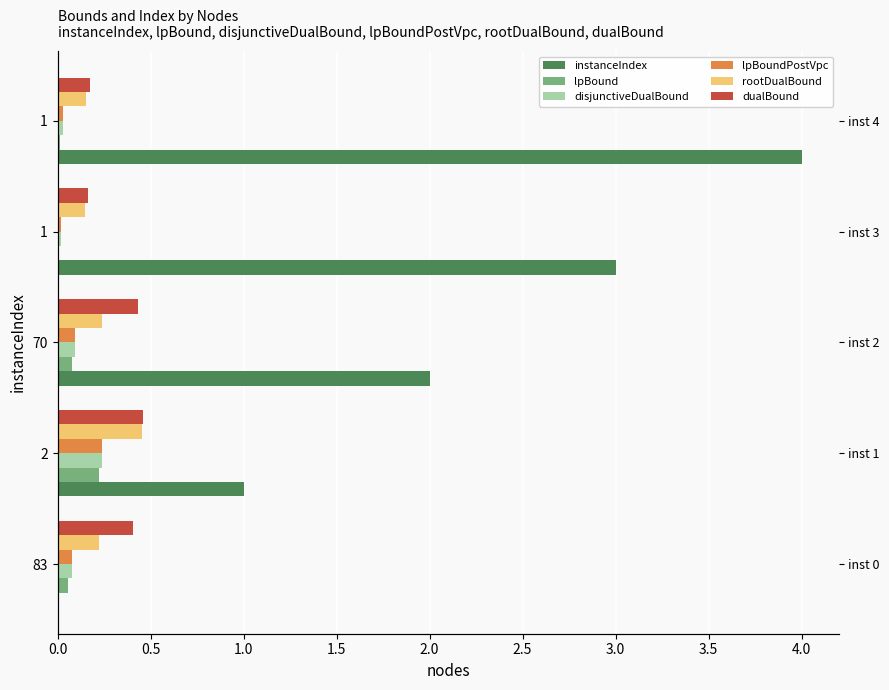

How many groups of bars are there?

5